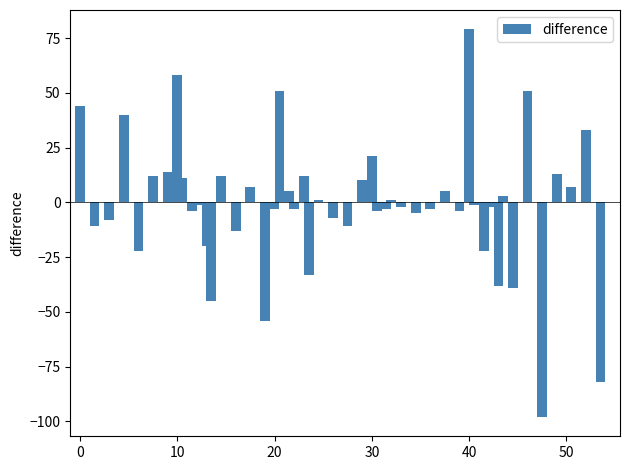

What is the greatest value displayed?

79